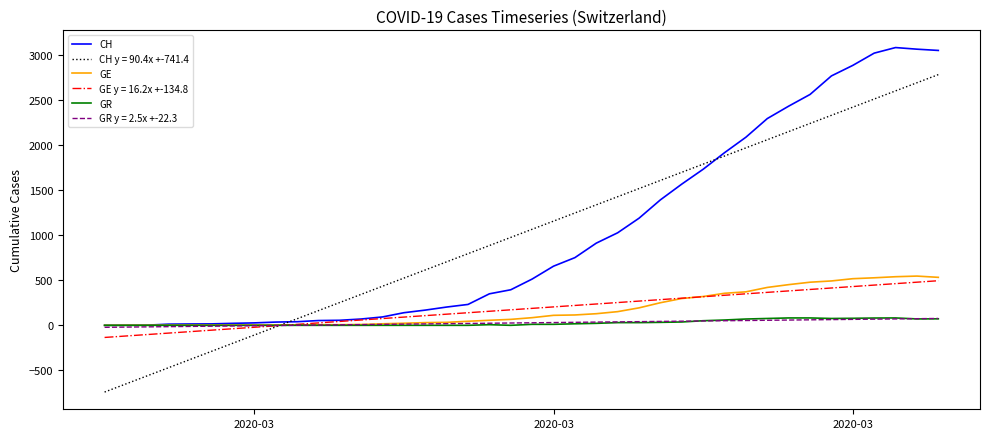

What is the difference between the second highest and minimum values in the CH series?

3068.0